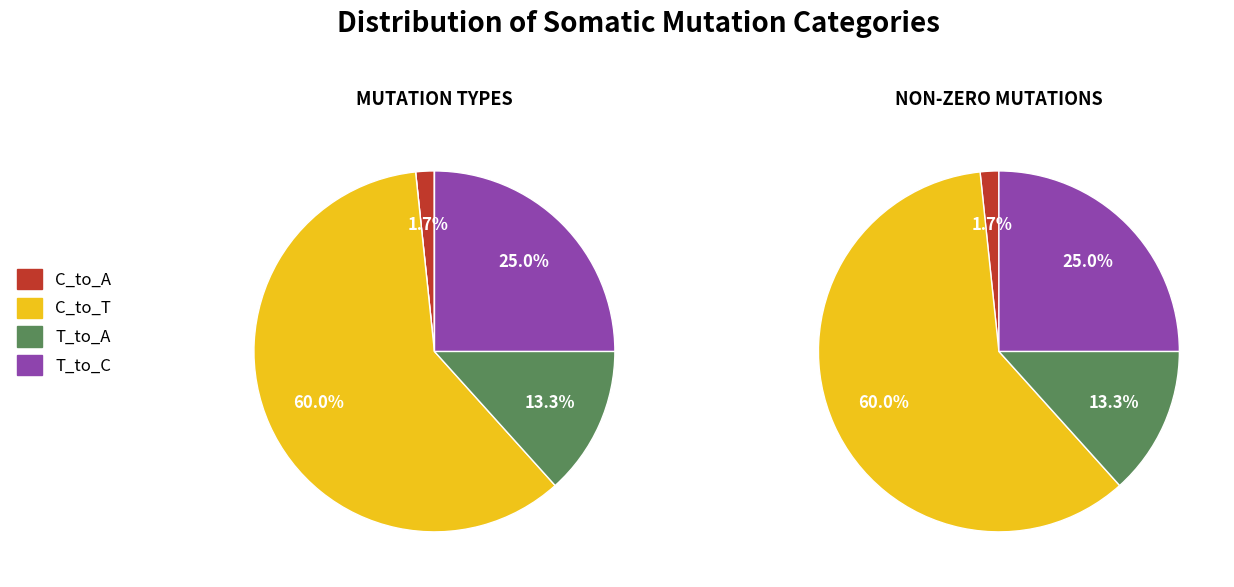

Which series has the widest spread of values?

T_to_C